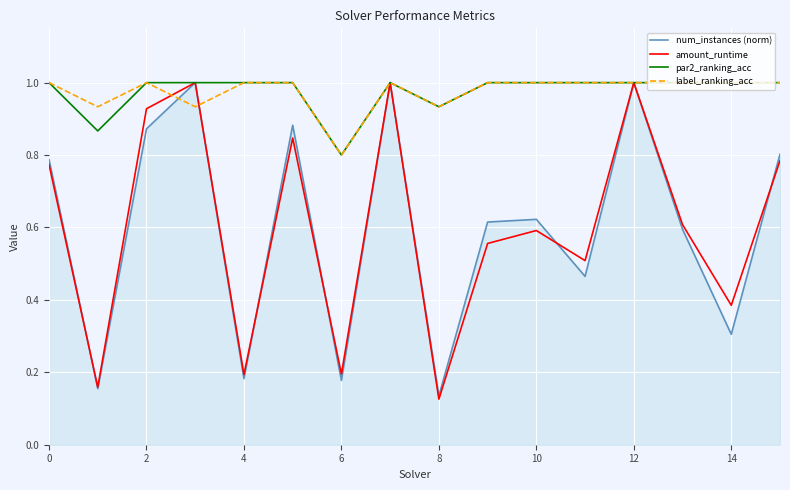

What is the highest value of the label_ranking_acc series?

1.0